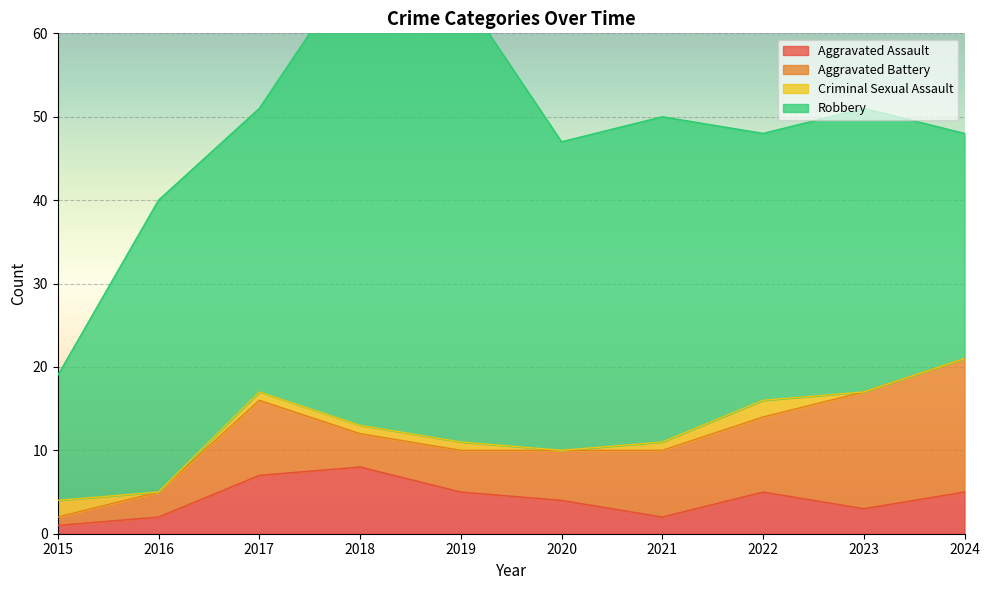

What is the average value of the Robbery series?

36